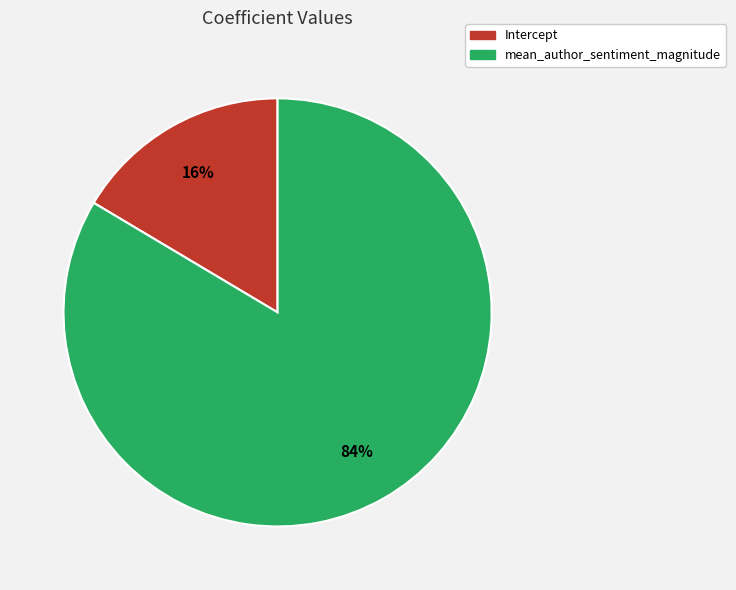

Count the number of slices in the pie.

2